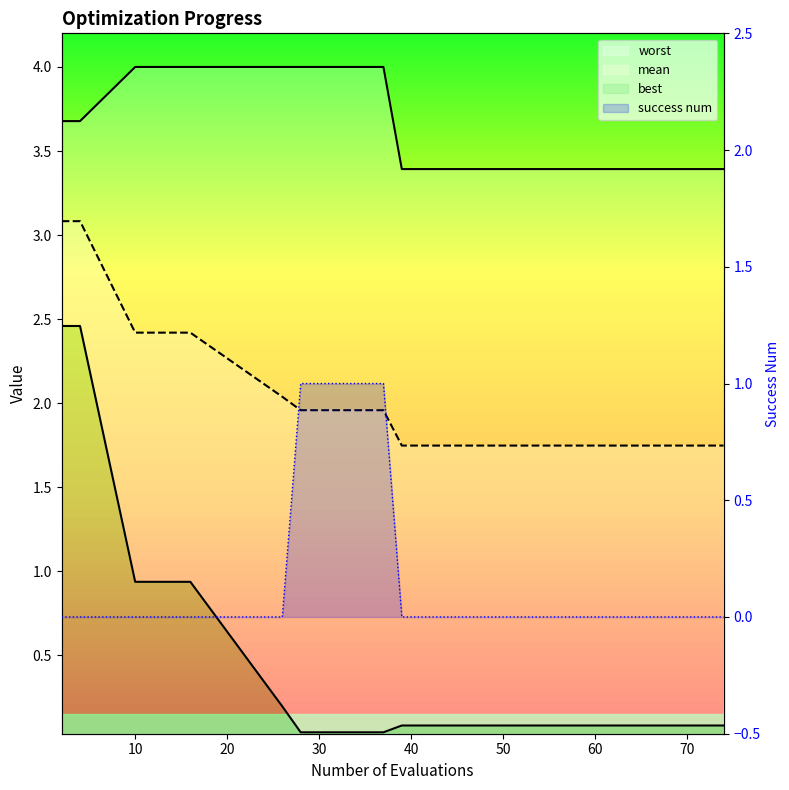

What is the average value of the success num series?

0.1